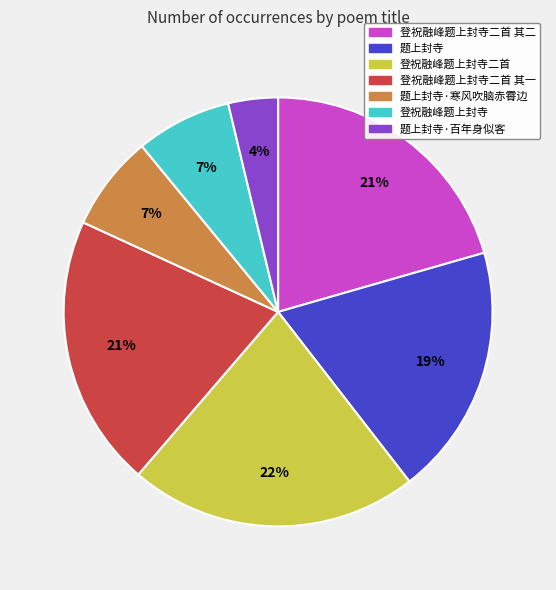

What is the ratio of the value at 题上封寺 to the value at 登祝融峰题上封寺二首?

0.9